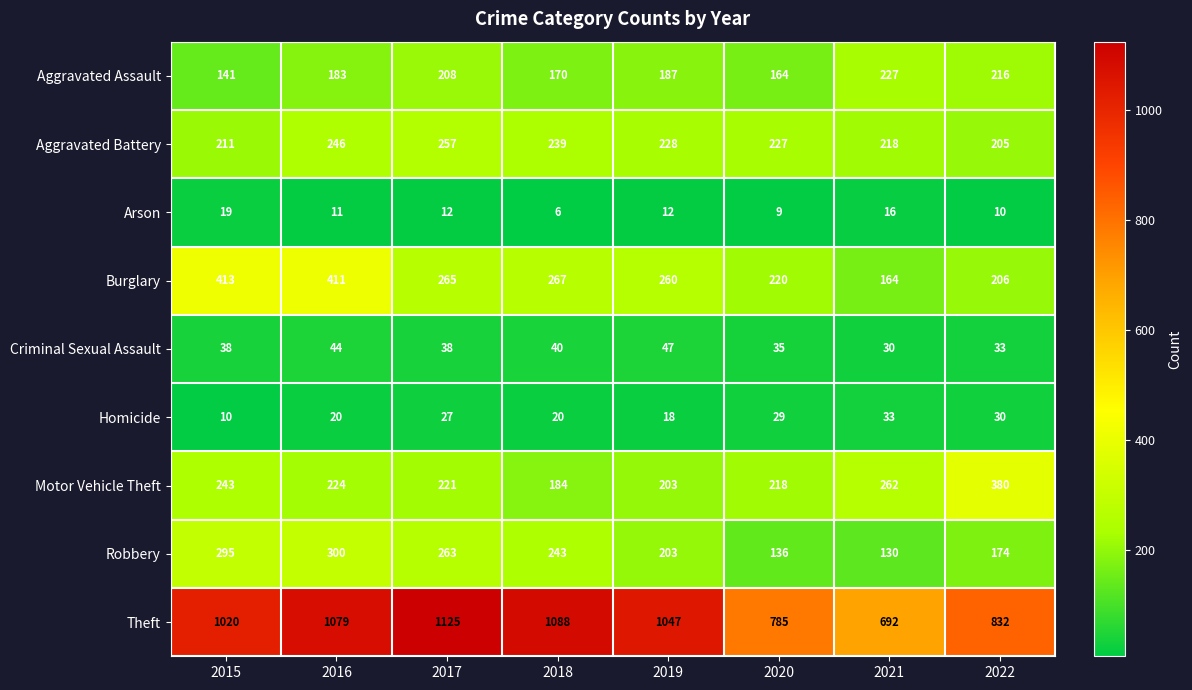

Rank the series by their maximum value, from highest to lowest.

Theft, Burglary, Motor Vehicle Theft, Robbery, Aggravated Battery, Aggravated Assault, Criminal Sexual Assault, Homicide, Arson